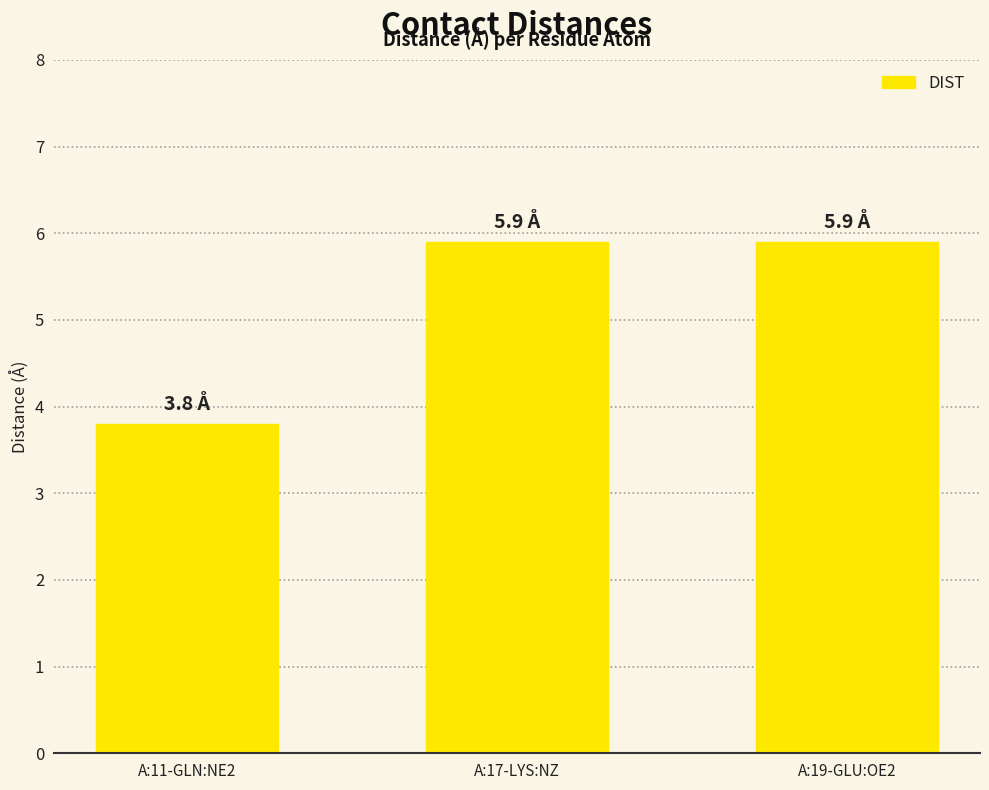

What is the change in value from A:11-GLN:NE2 to A:17-LYS:NZ?

+2.1